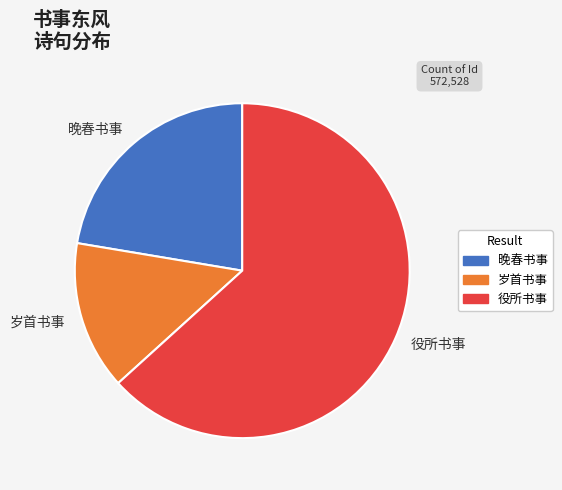

Does any single category account for the majority?

Yes